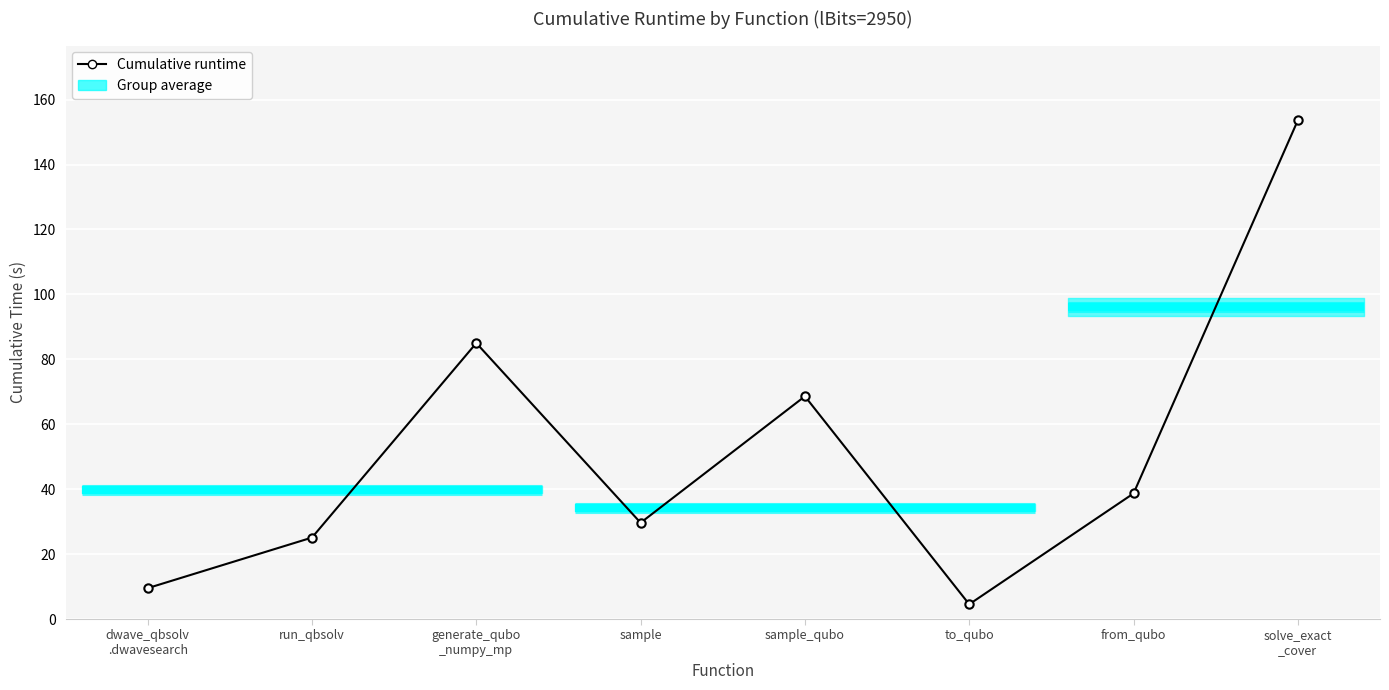

How many interior local valleys (lower than both neighbors) does the data have?

2